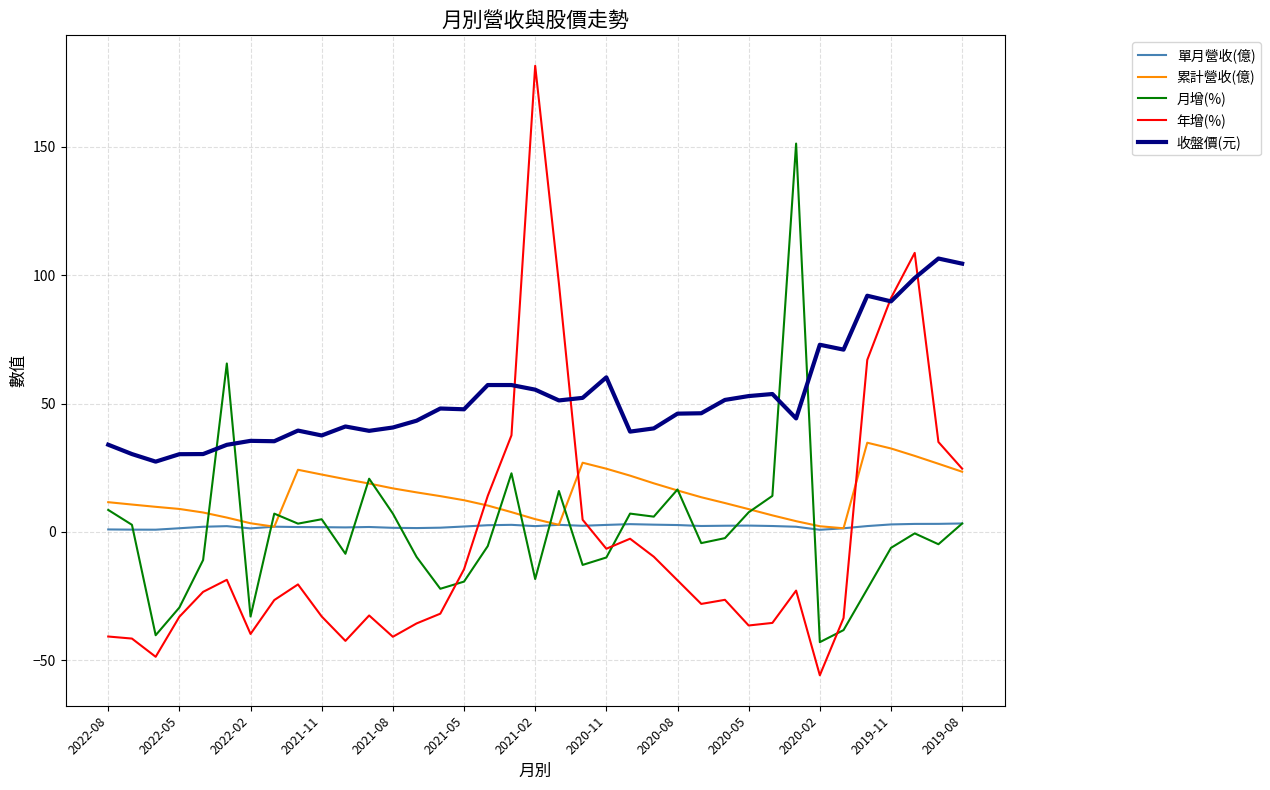

How many lines are shown in the chart?

5